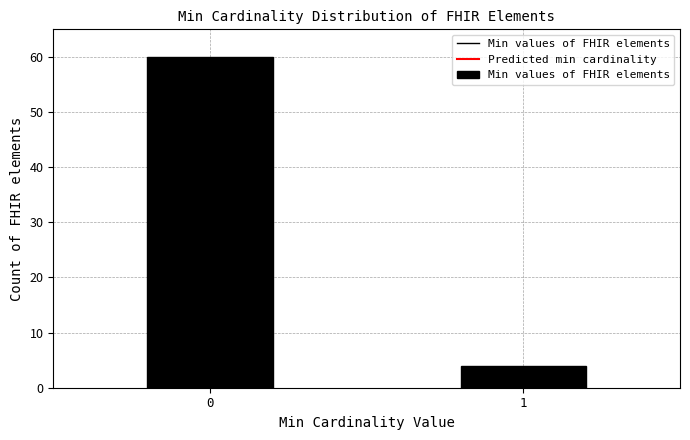

Reading left to right, transcribe all the data shown in this chart.

0=60	1=4